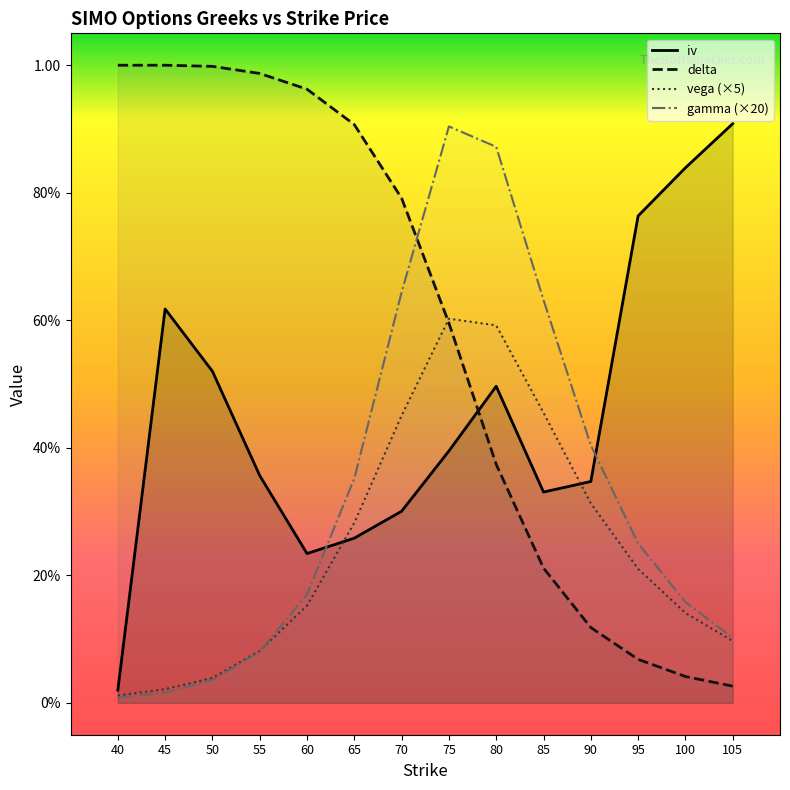

Which series contains the highest Y value?

delta